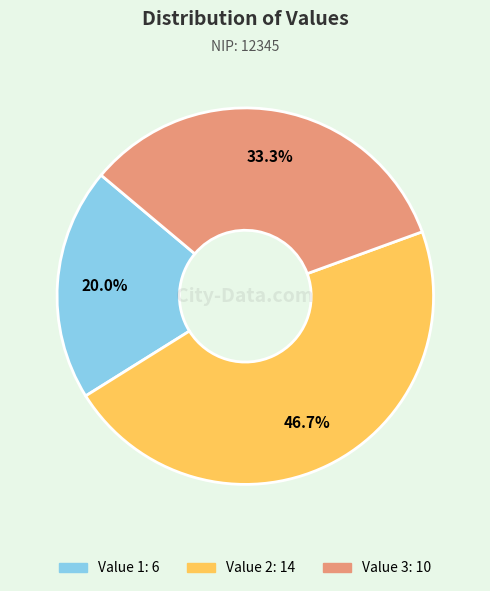

What percentage do Value 1 and Value 3 together represent?

53.3%